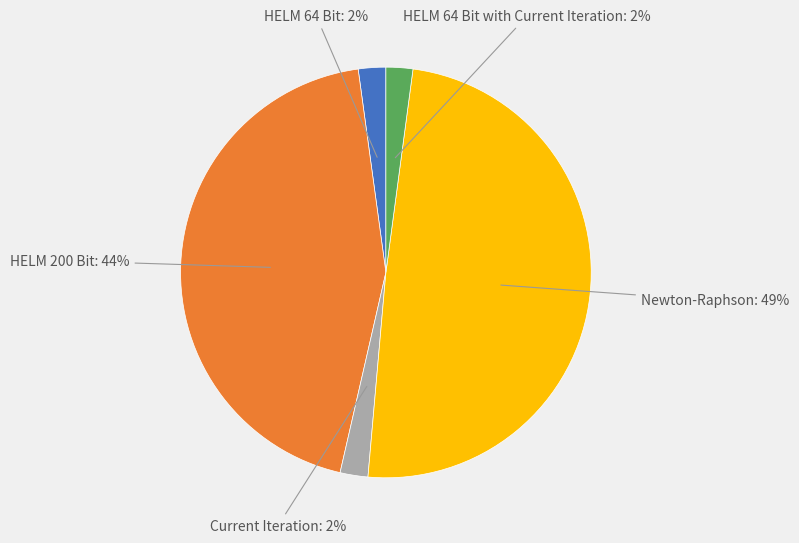

Which has a higher value, HELM 200 Bit or Newton-Raphson?

Newton-Raphson